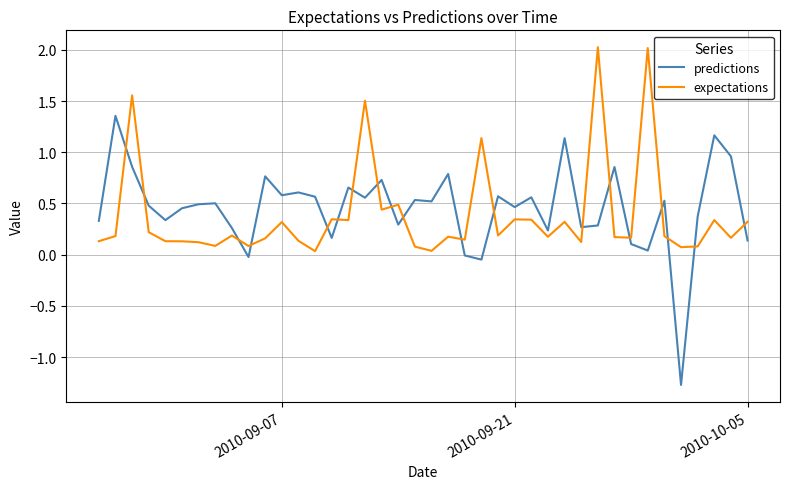

How many lines are shown in the chart?

2